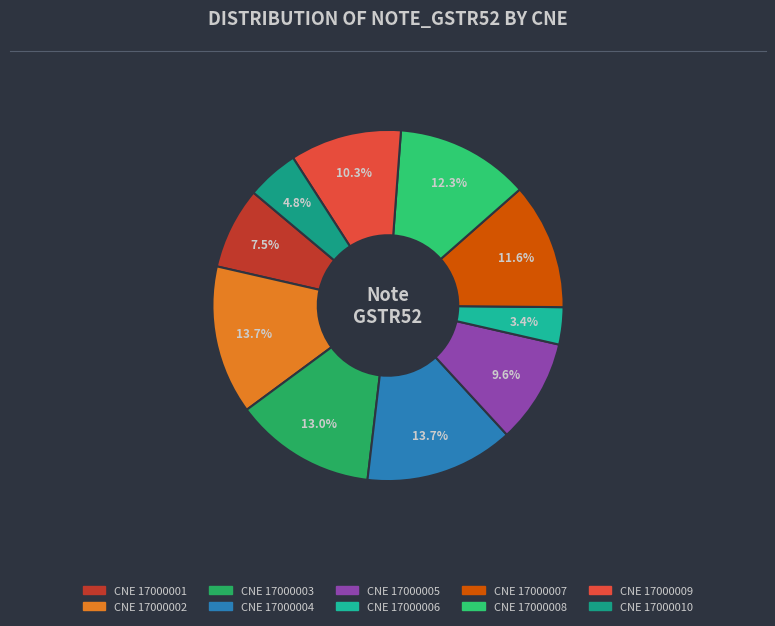

Count the number of slices in the pie.

10